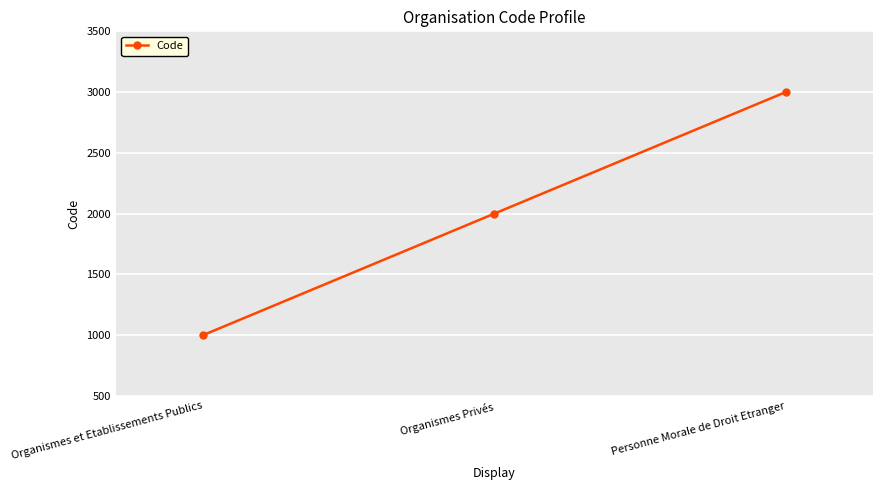

Rank the categories by value from highest to lowest.

Personne Morale de Droit Etranger, Organismes Privés, Organismes et Etablissements Publics